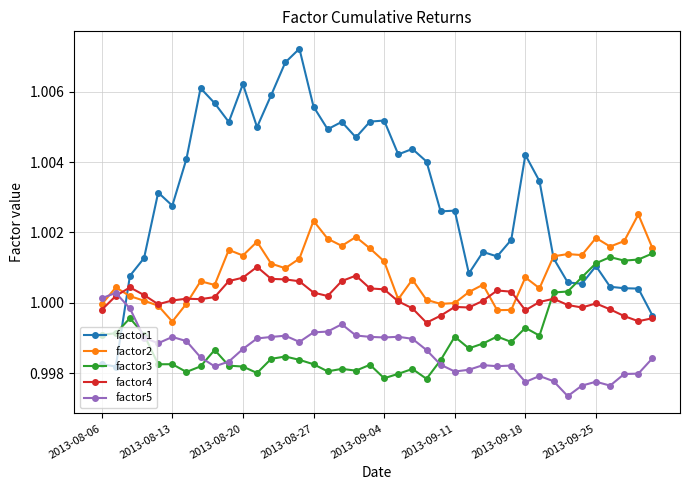

Which series has the largest total across all categories?

factor1